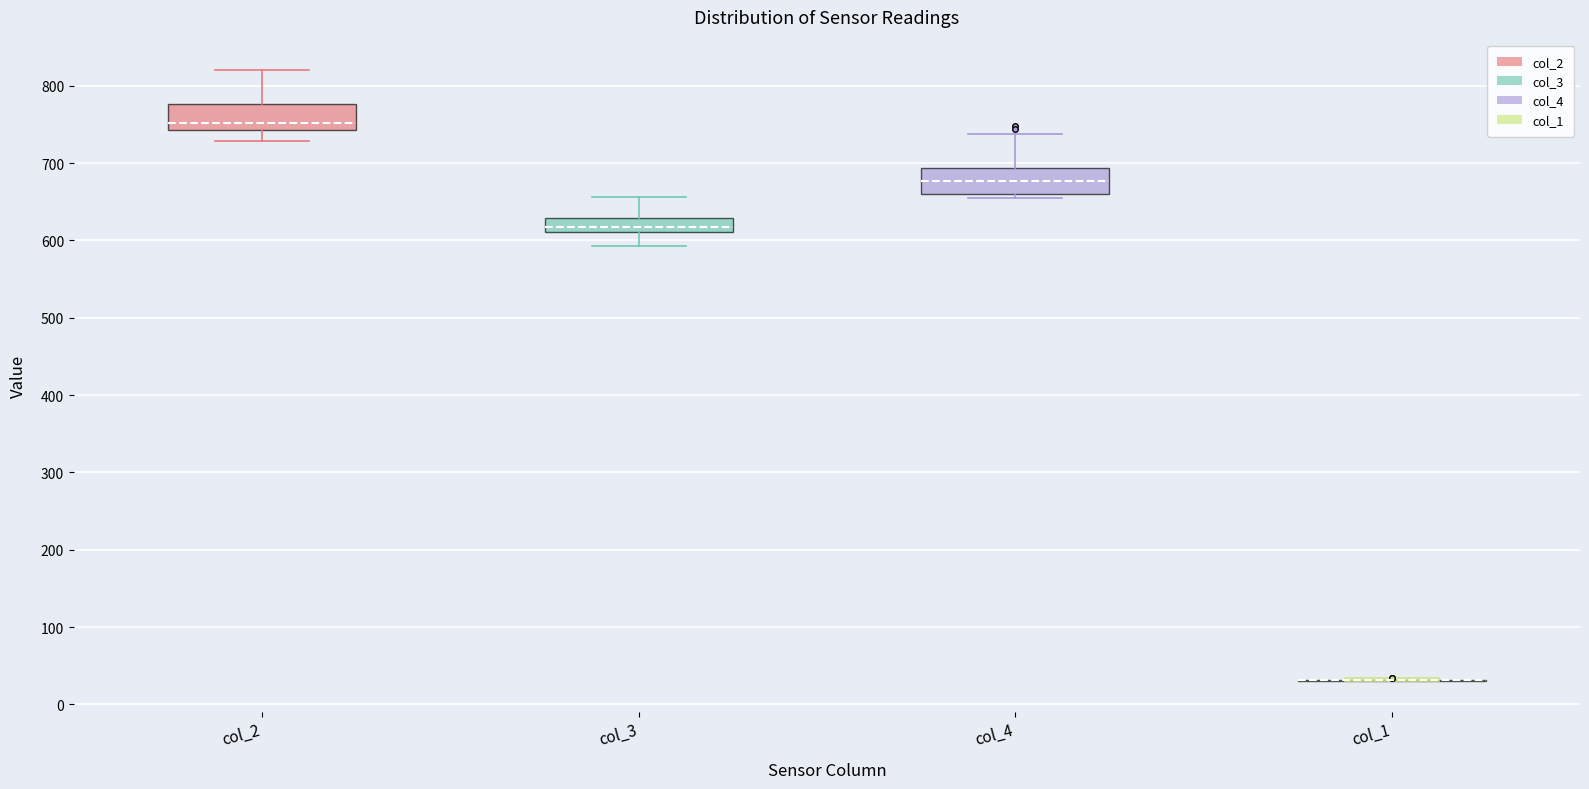

Reading left to right, transcribe this box plot: for each box, give where its median line is, the range the box spans, and where its two whiskers end, as read against the y-axis. The values are not printed on the chart, so give them approximately, as read against the axis.

col_2: median 750, box 740 to 780, whiskers 730 to 820
col_3: median 620, box 610 to 630, whiskers 590 to 660
col_4: median 680, box 660 to 690, whiskers 650 to 740
col_1: box collapsed to a line at 30, whiskers 30 to 30